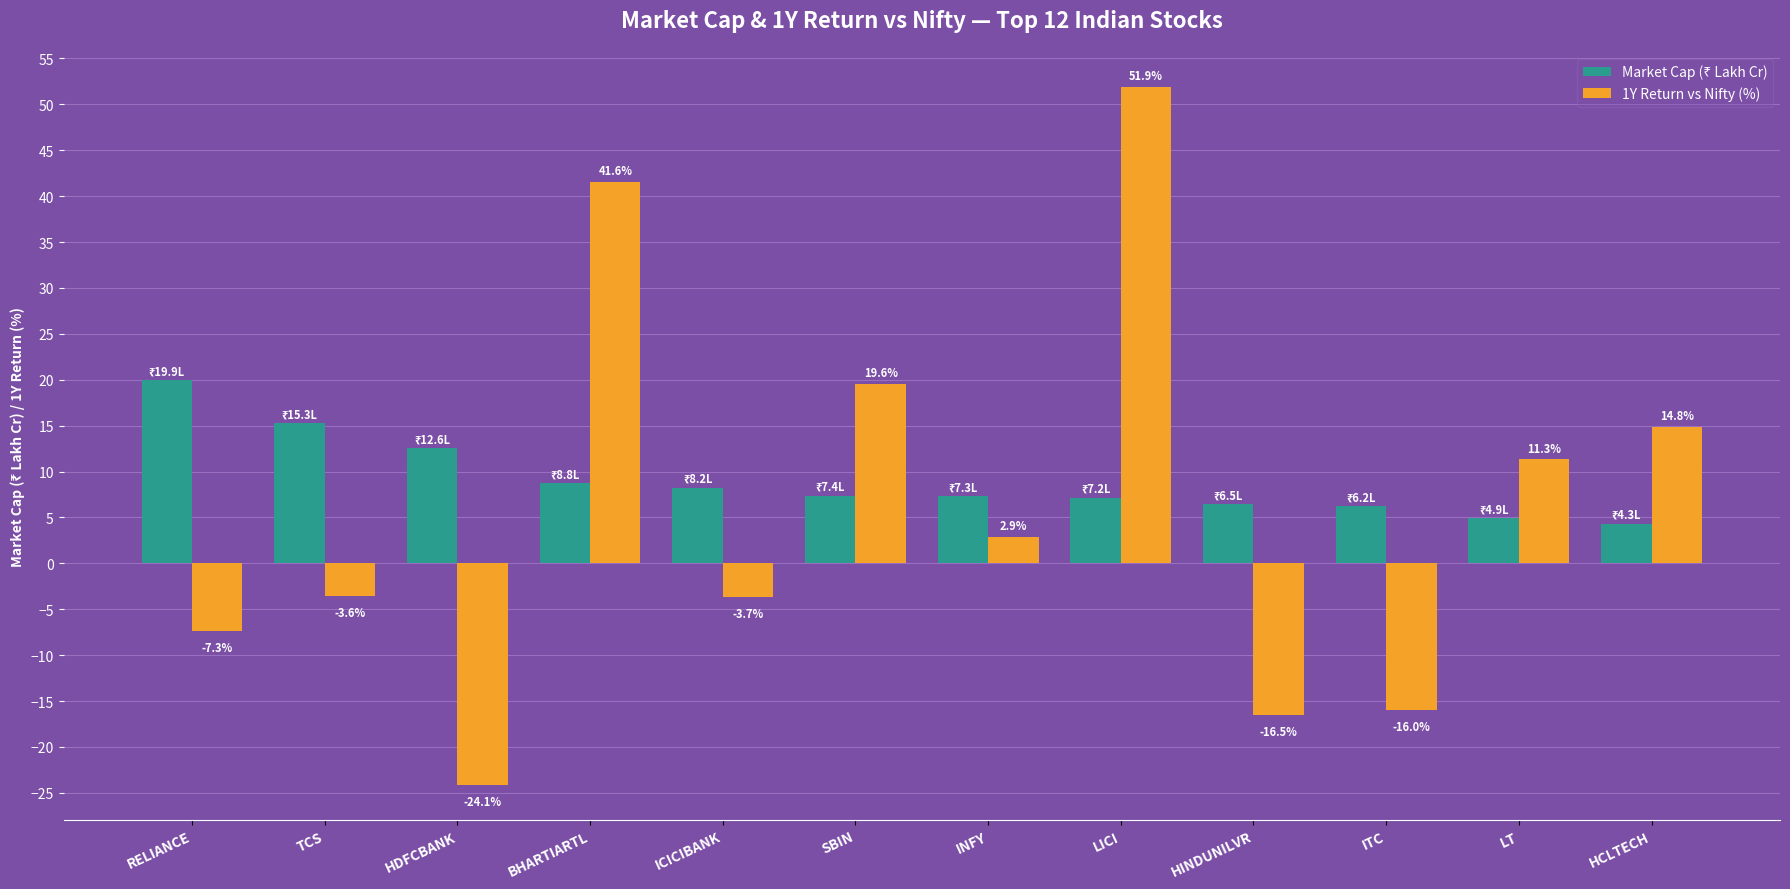

Does the chart contain any negative values?

Yes